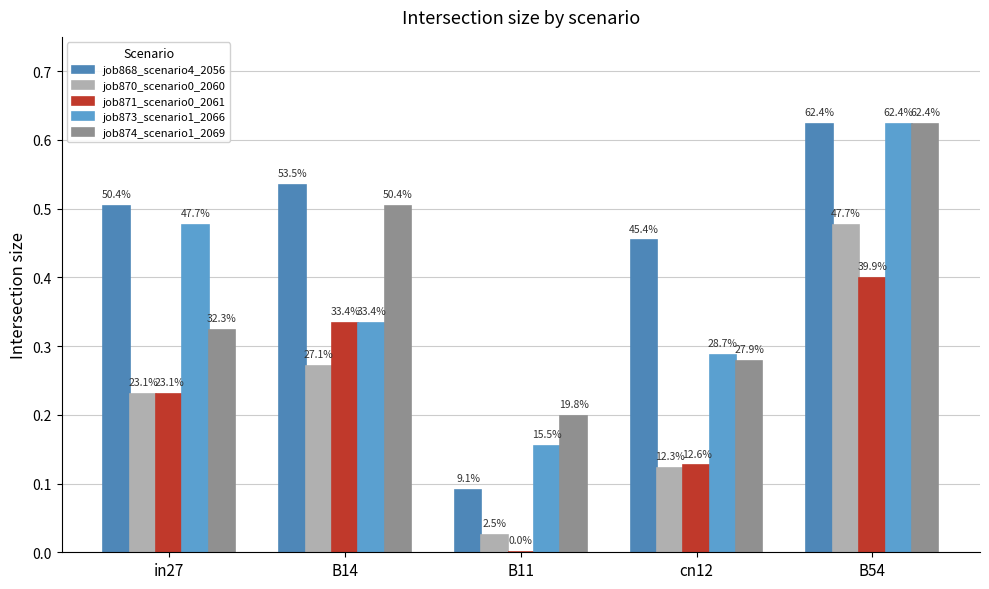

True or false: job873_scenario1_2066 has a value of 0.3 at B54.

False